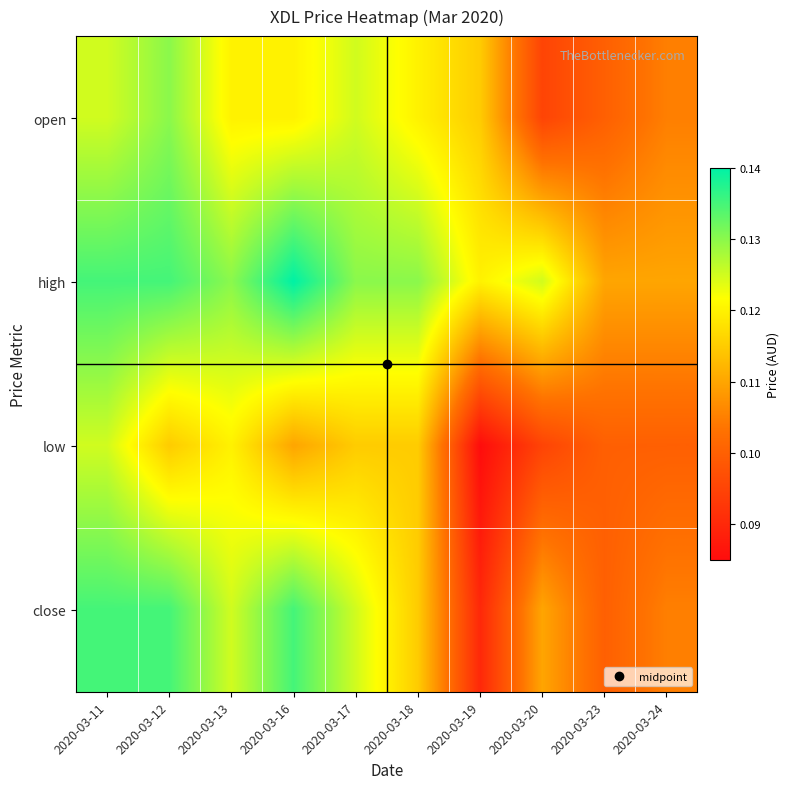

Rank the series by their maximum value, from lowest to highest.

low, open, close, high